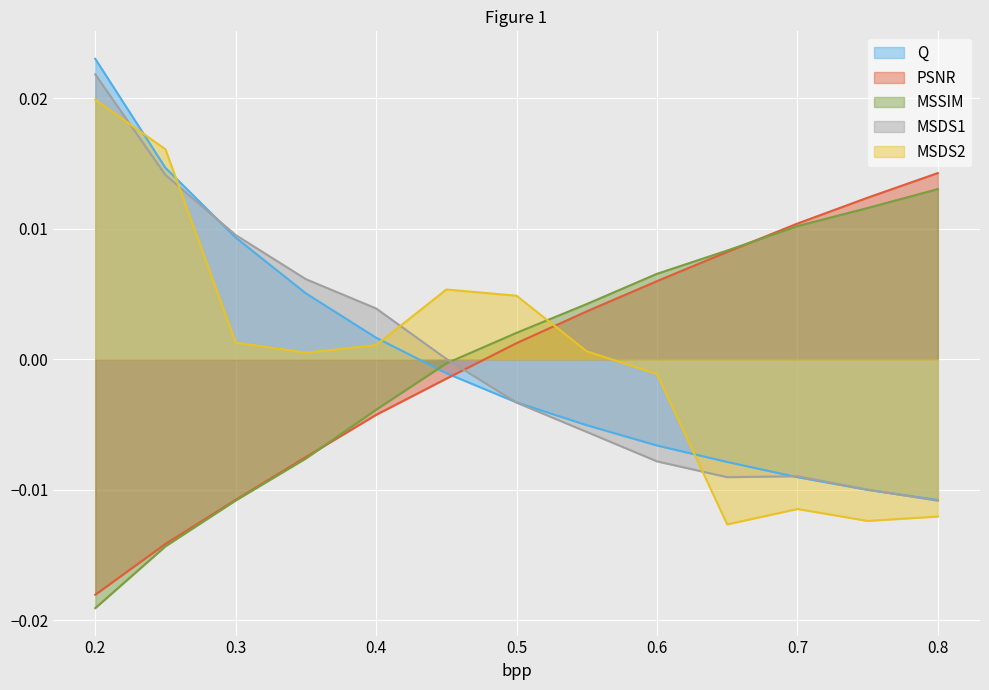

True or false: Q has more than 1 points higher than both neighbors.

False